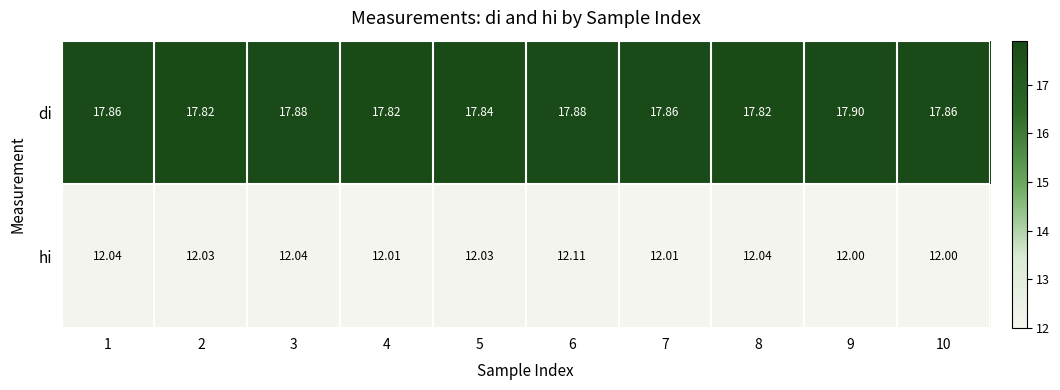

Is the value of hi at 7 greater than the value of di at 3?

No